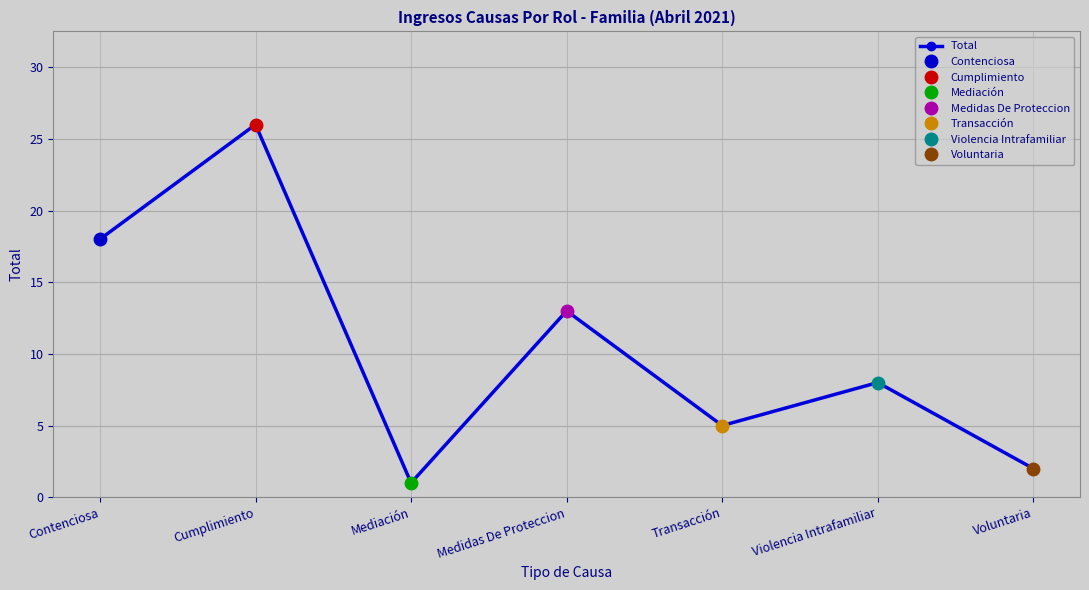

Is it true that the value at Medidas De Proteccion is 6?

False